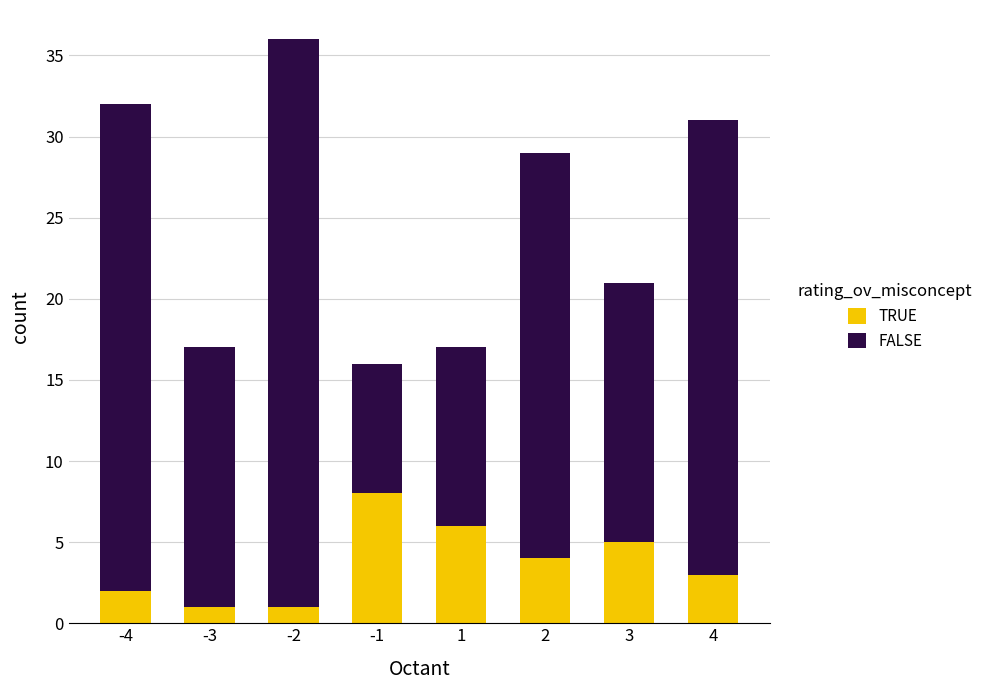

The value of TRUE at 1 is 2. True or false?

False